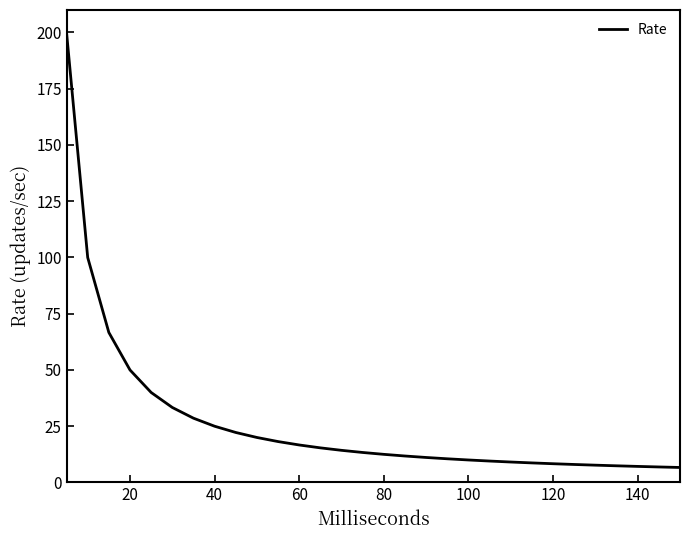

What is the maximum value shown in the chart?

200.0